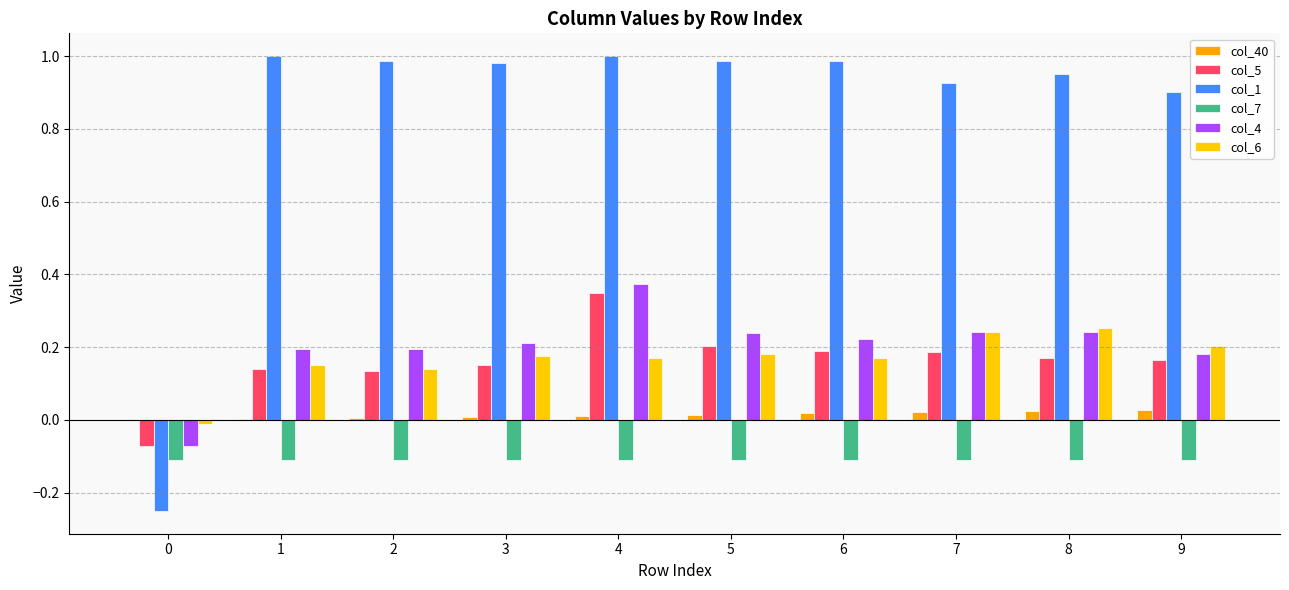

How many groups of bars are there?

10